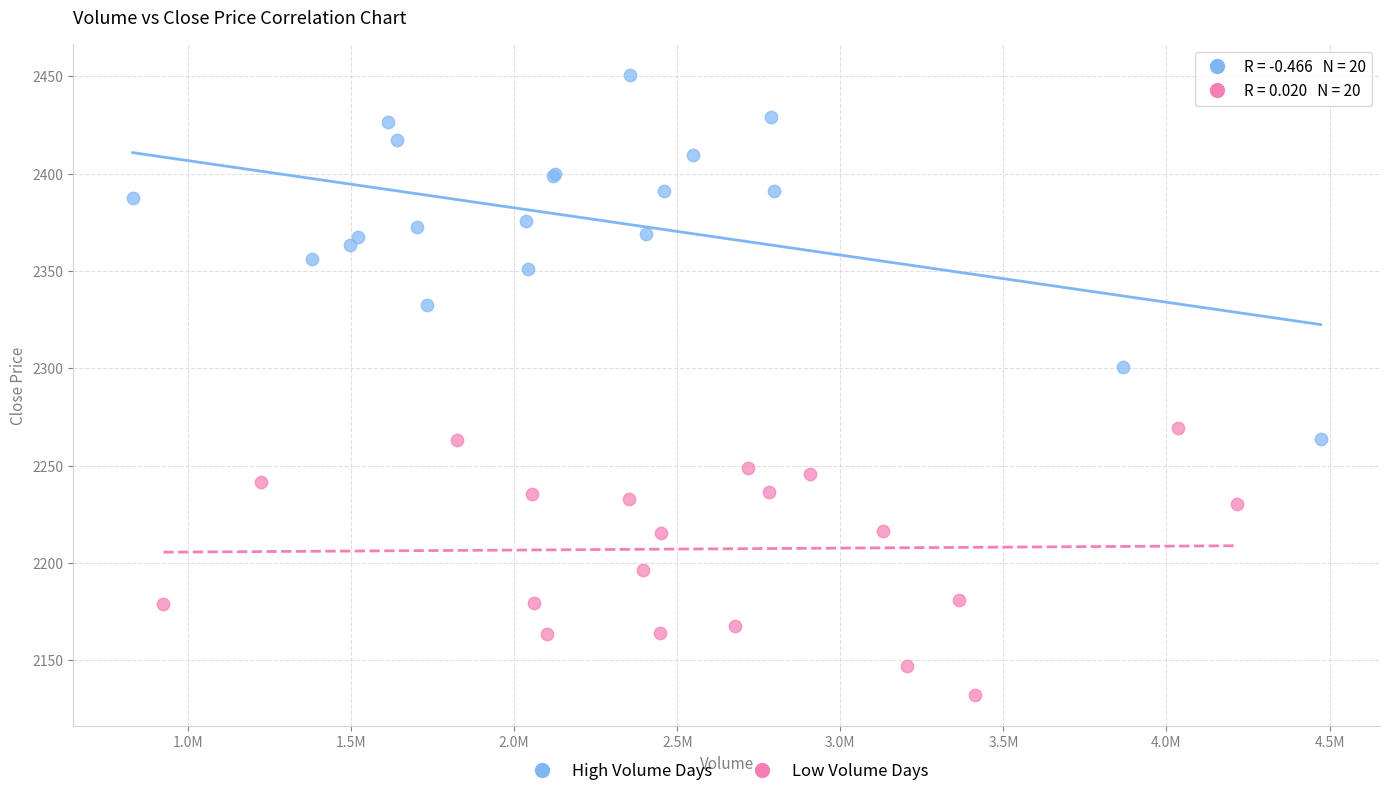

Which series contains the highest Y value?

High Volume Days